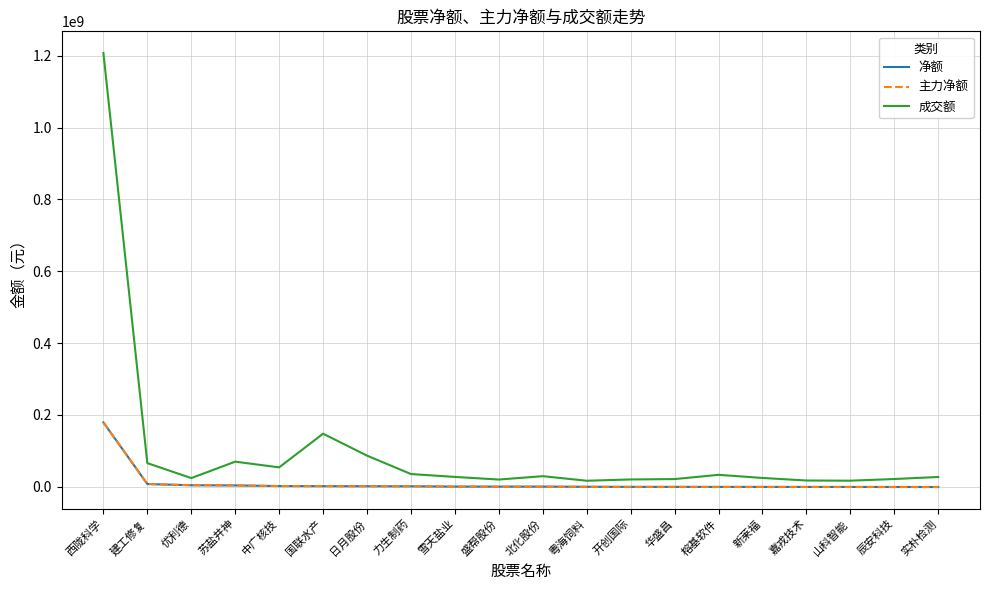

Reading left to right, what are all the values shown in this chart?

净额: 西陇科学=179292329	建工修复=7684413	优利德=4329118	苏盐井神=3808135	中广核技=2071070	国联水产=1782885	日月股份=1543463	力生制药=1384874	雪天盐业=591610	盛帮股份=453656	北化股份=448200	粤海饲料=0	开创国际=-238500	华盛昌=-239057	榕基软件=-352179	新莱福=-362673	嘉戎技术=-430022	山科智能=-467596	辰安科技=-535914	实朴检测=-631316
主力净额: 西陇科学=179292329	建工修复=7684413	优利德=4329118	苏盐井神=3808135	中广核技=2071070	国联水产=1782885	日月股份=1543463	力生制药=1384874	雪天盐业=591610	盛帮股份=453656	北化股份=448200	粤海饲料=0	开创国际=-238500	华盛昌=-239057	榕基软件=-352179	新莱福=-362673	嘉戎技术=-430022	山科智能=-467596	辰安科技=-535914	实朴检测=-631316
成交额: 西陇科学=1207511979	建工修复=65906226	优利德=24239568	苏盐井神=69948072	中广核技=54084522	国联水产=147799981	日月股份=86737606	力生制药=35519154	雪天盐业=27482759	盛帮股份=20169971	北化股份=29560221	粤海饲料=16851879	开创国际=20423935	华盛昌=21482373	榕基软件=33321576	新莱福=24604035	嘉戎技术=17522735	山科智能=17004704	辰安科技=21655082	实朴检测=27317169